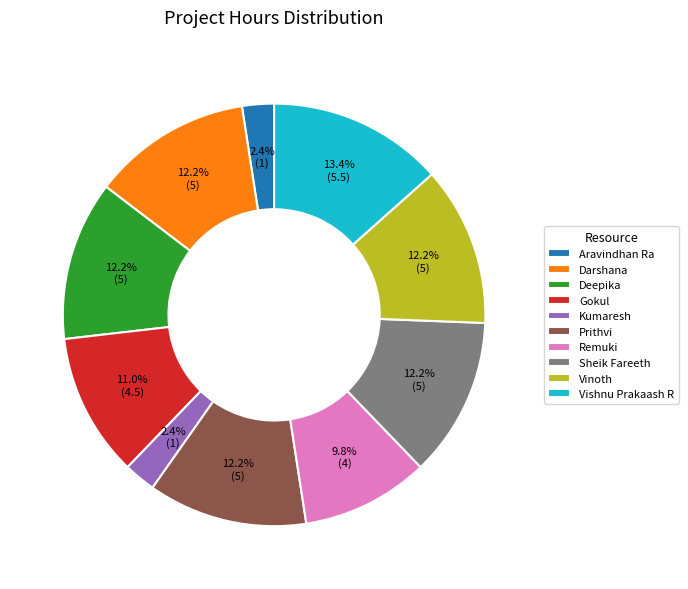

Which slice is the largest?

Vishnu Prakaash R